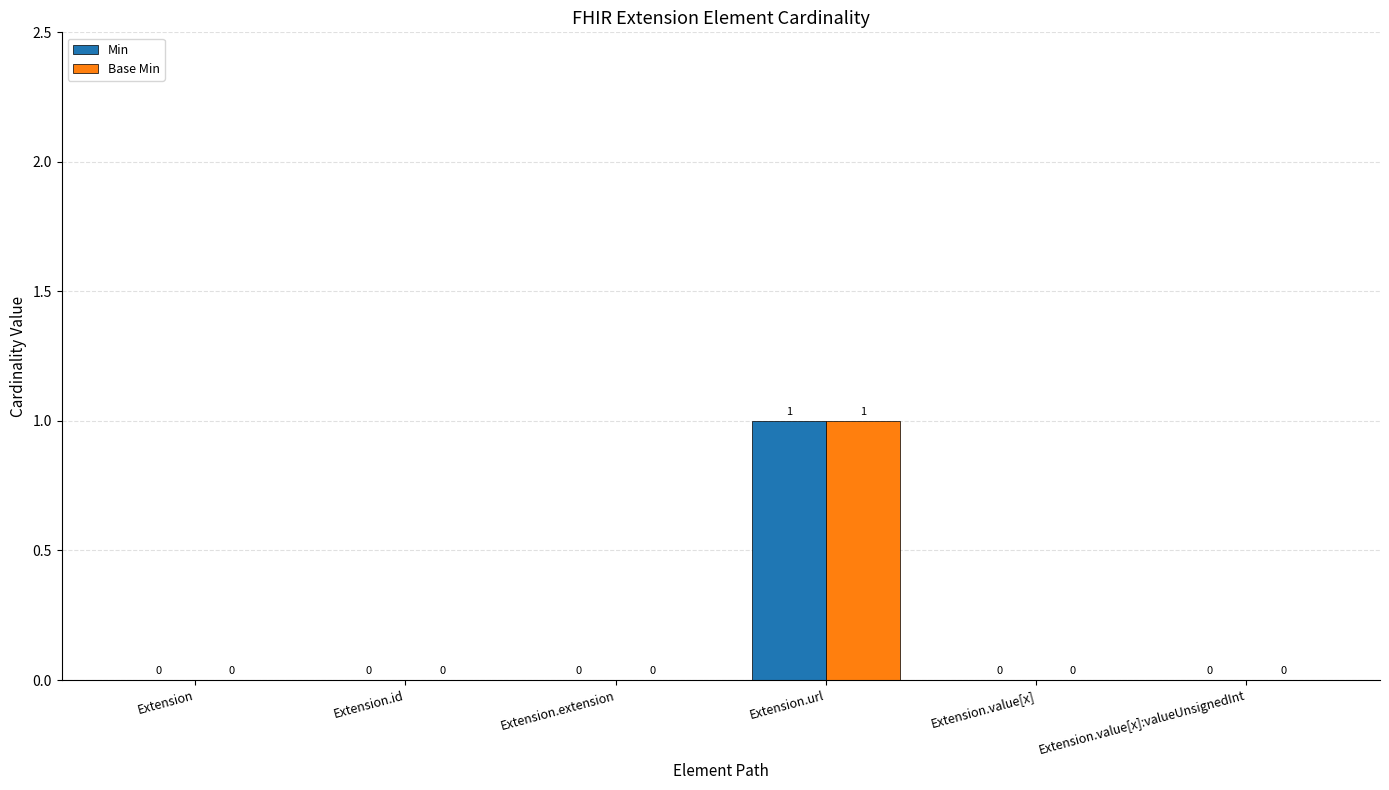

Count the number of categories in the chart.

6